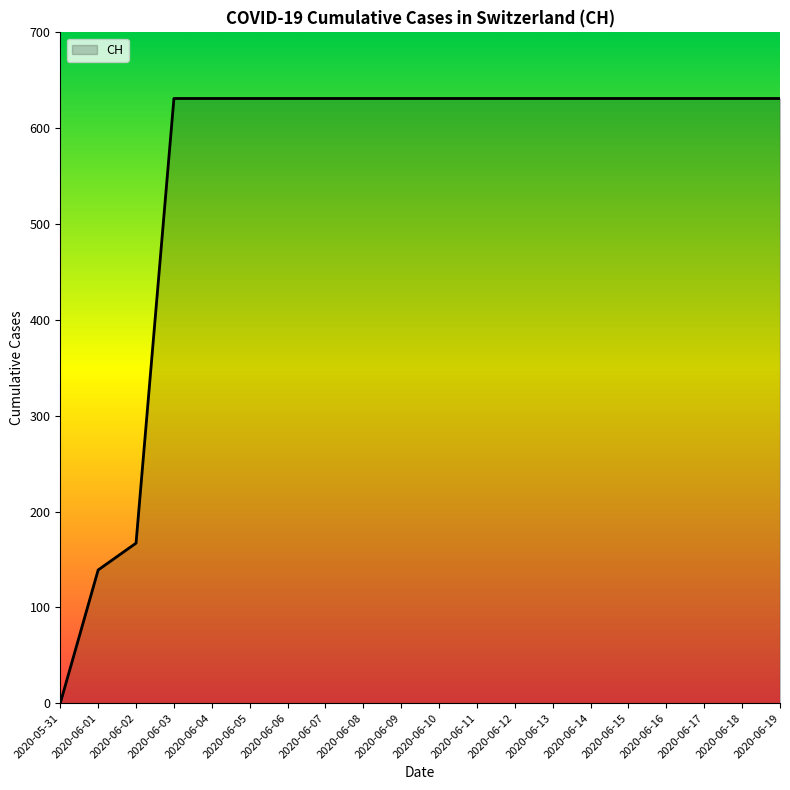

Is it true that the value at 2020-05-31 is 0?

True